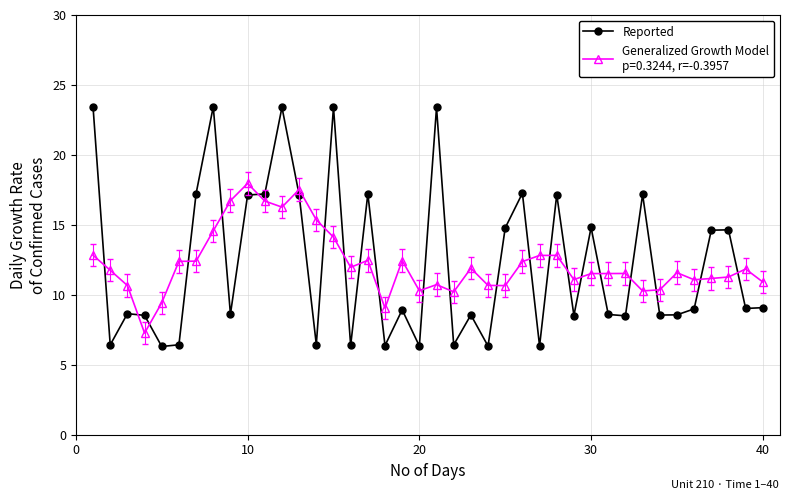

What is the smallest value displayed?

6.3